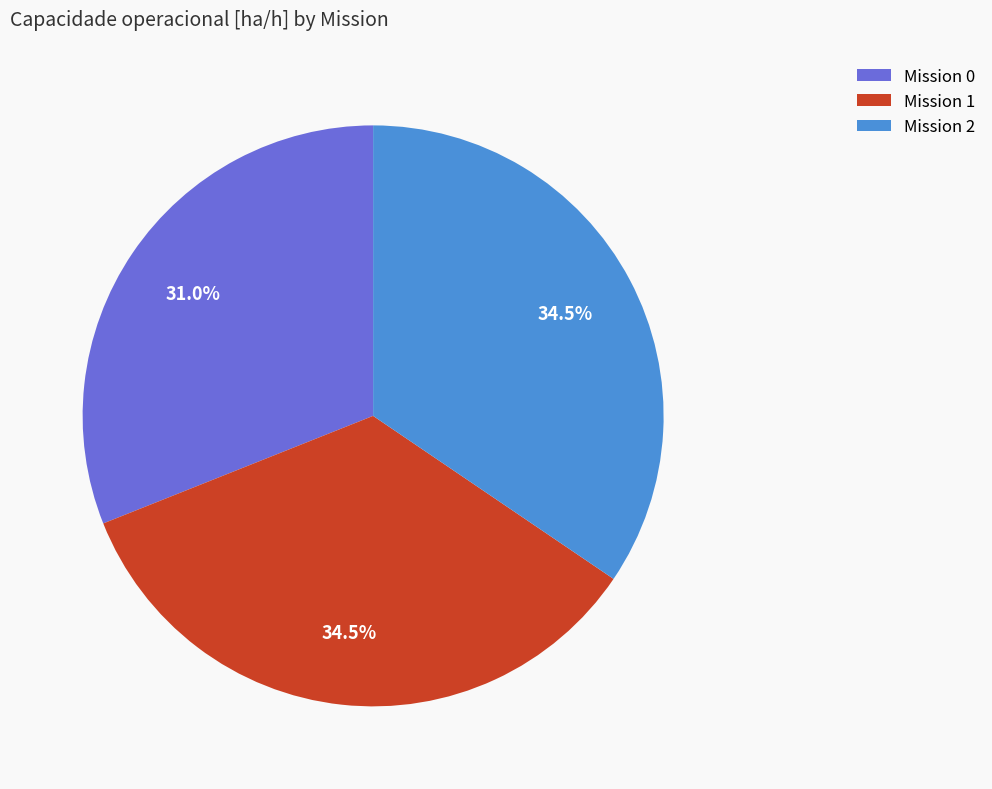

How many slices are in this pie chart?

3